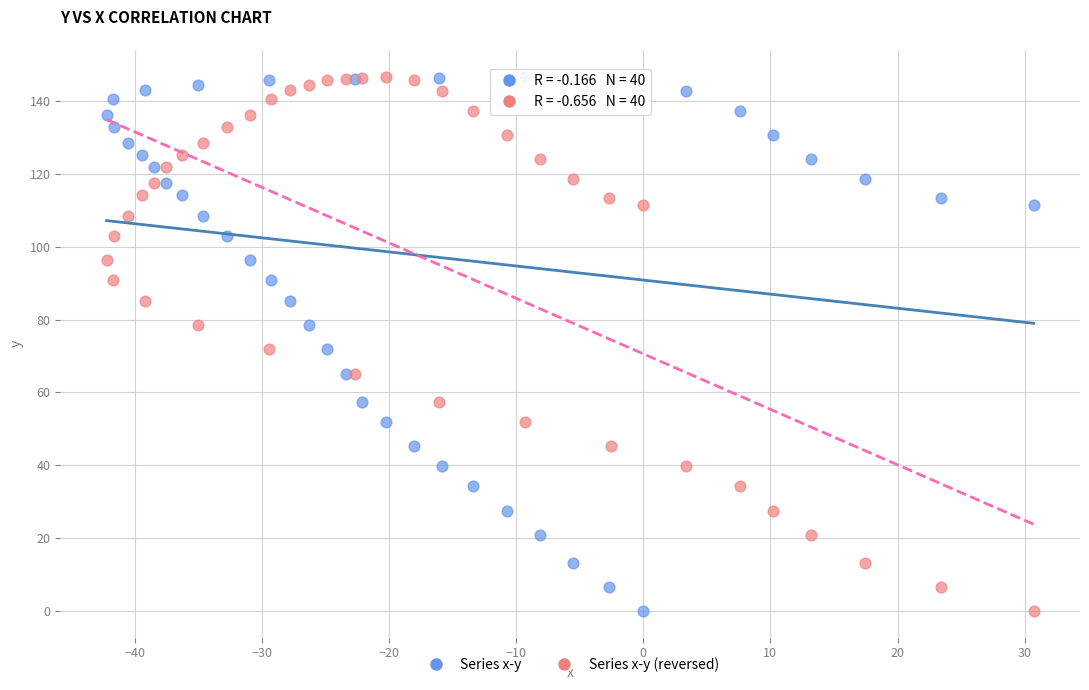

What are all the series names shown in the legend?

Series x-y, Series x-y (reversed)